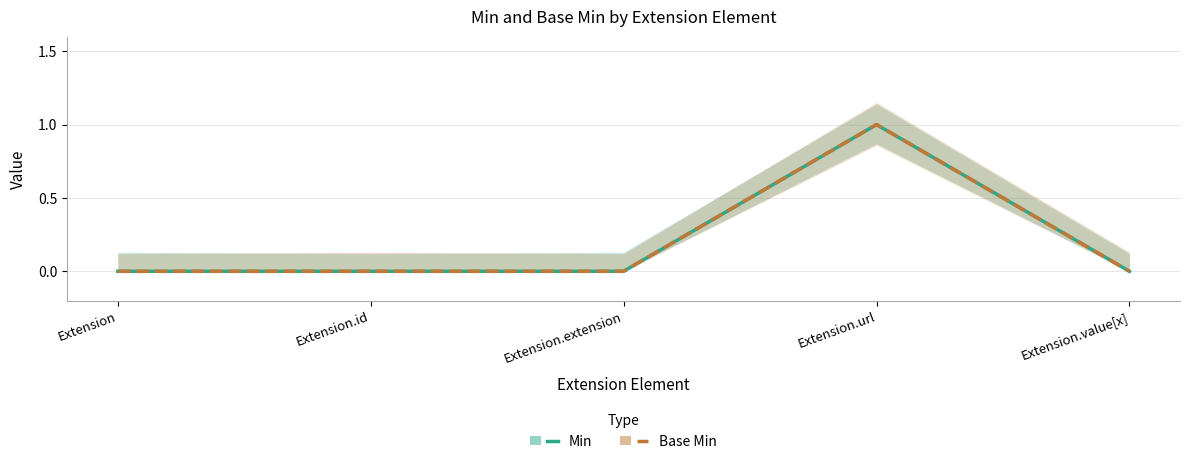

How many interior local peaks does the Min series have?

1